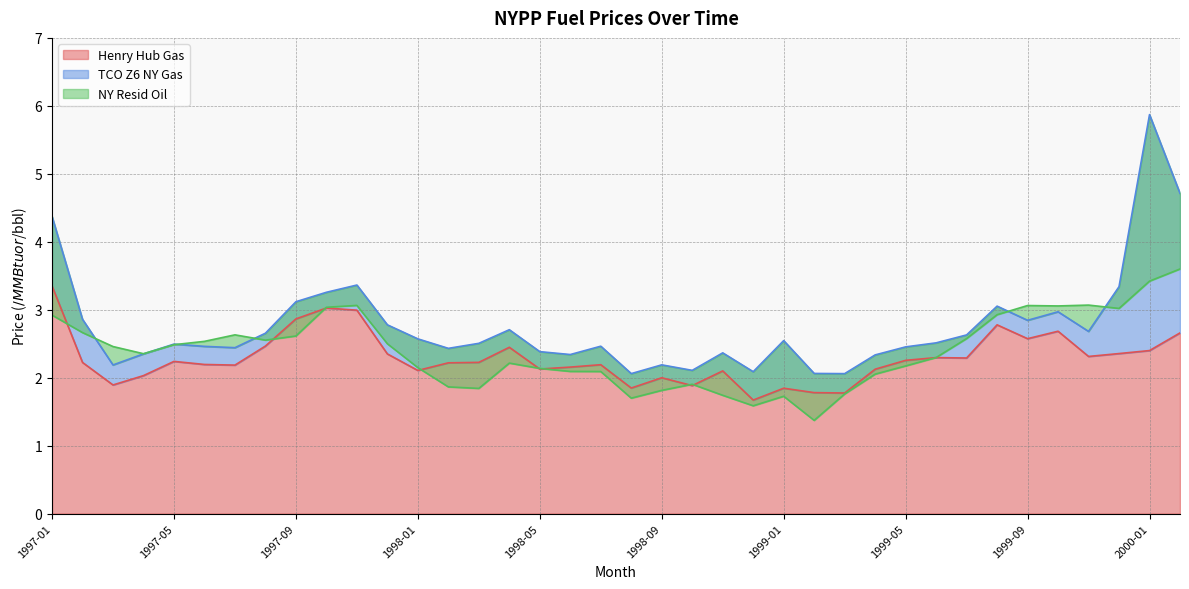

How many data points does each series have?

38